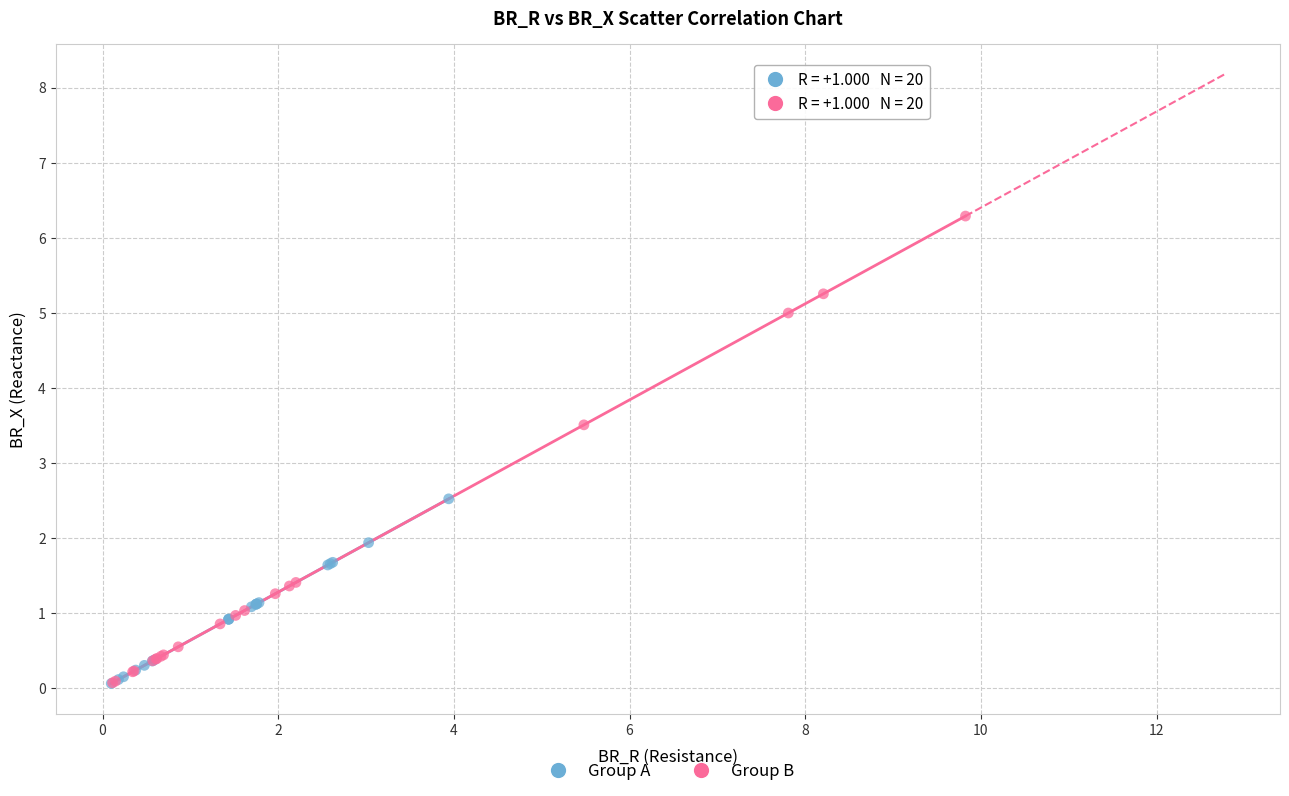

Which series contains the highest Y value?

Group B